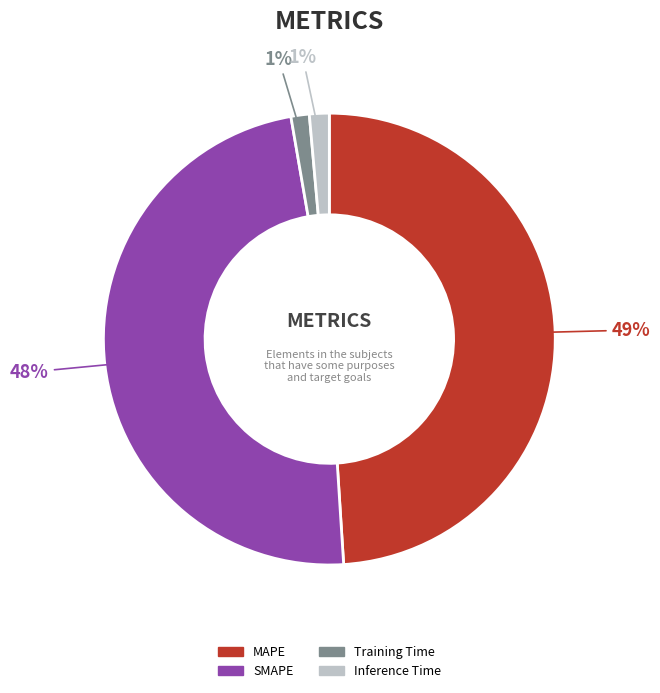

True or false: Training Time accounts for 1% of the total.

True